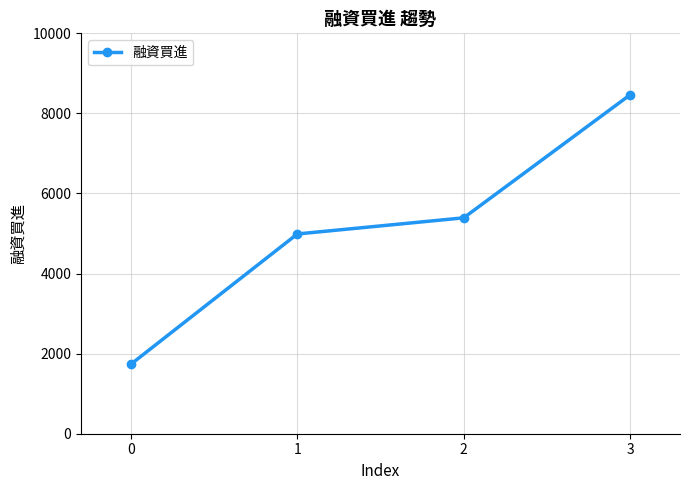

Rank the categories by value from lowest to highest.

0, 1, 2, 3